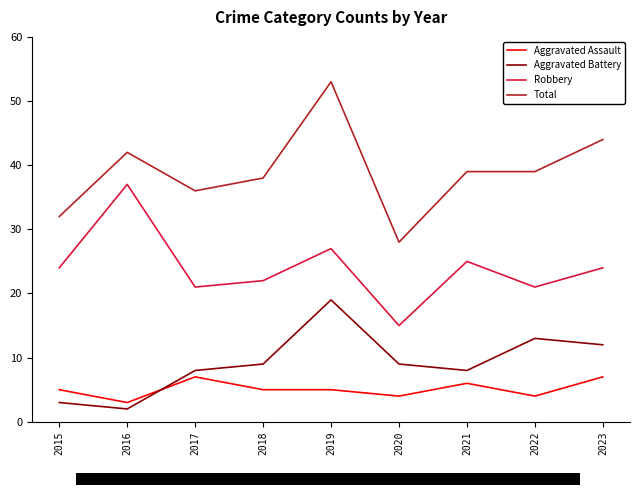

What value does the Robbery series have at 2016?

37